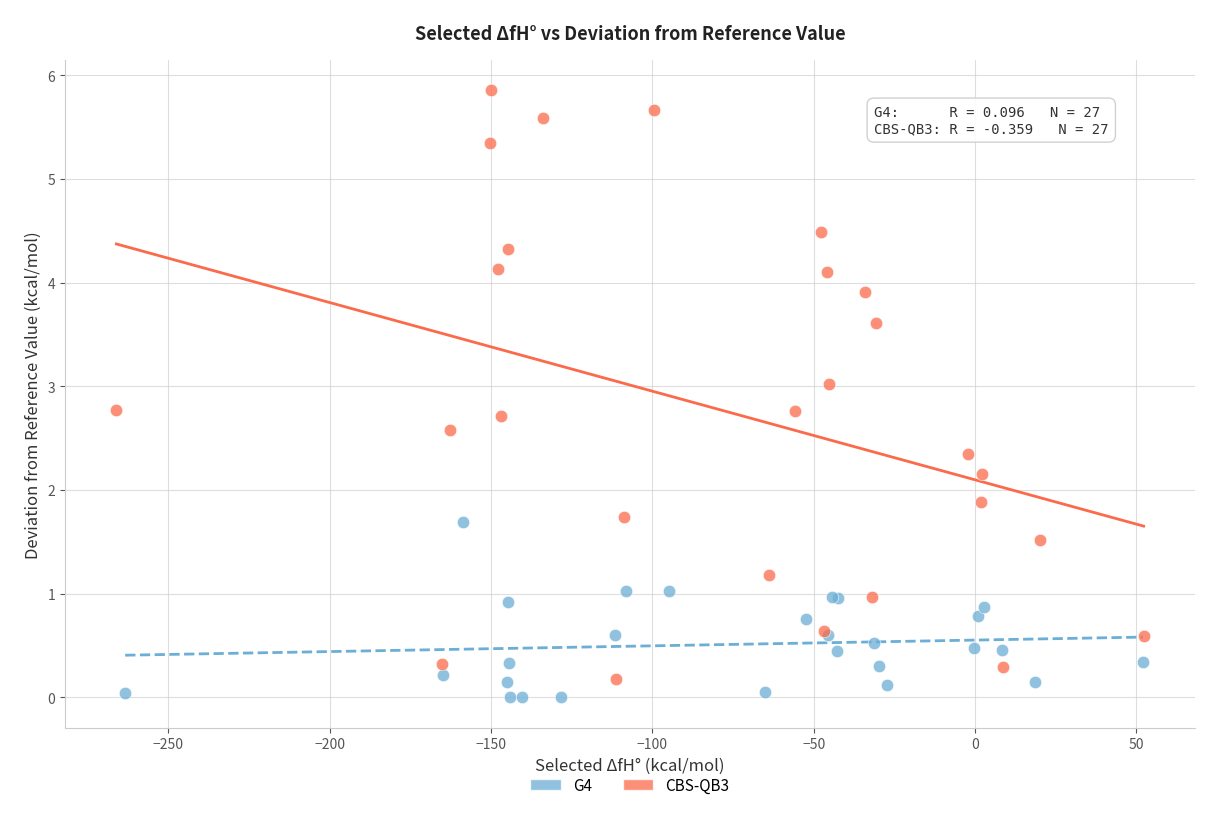

Which series reaches the maximum Y coordinate?

CBS-QB3